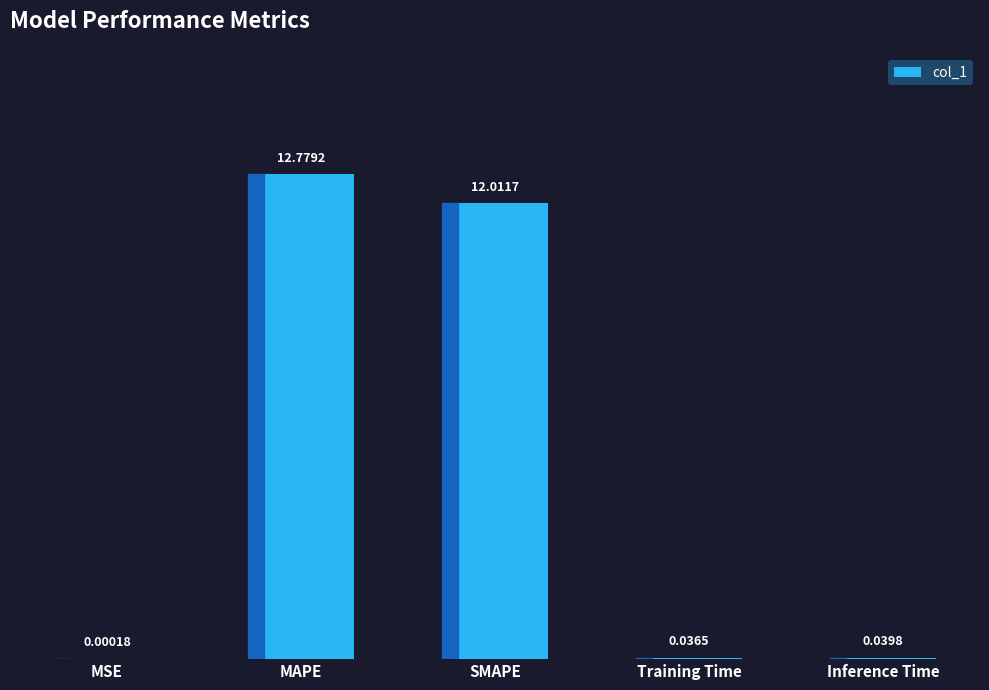

Where is the data nearest to the value 6?

Inference Time